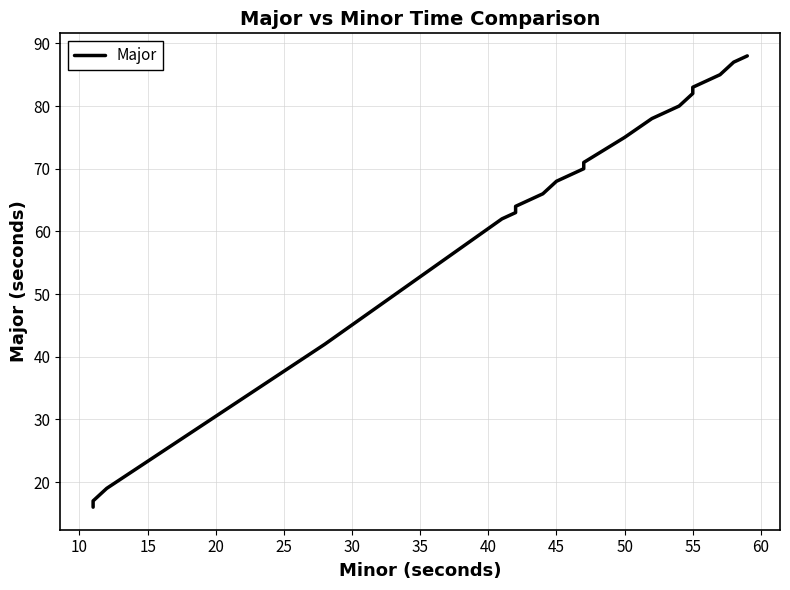

What is the difference between the maximum and second lowest values?

72